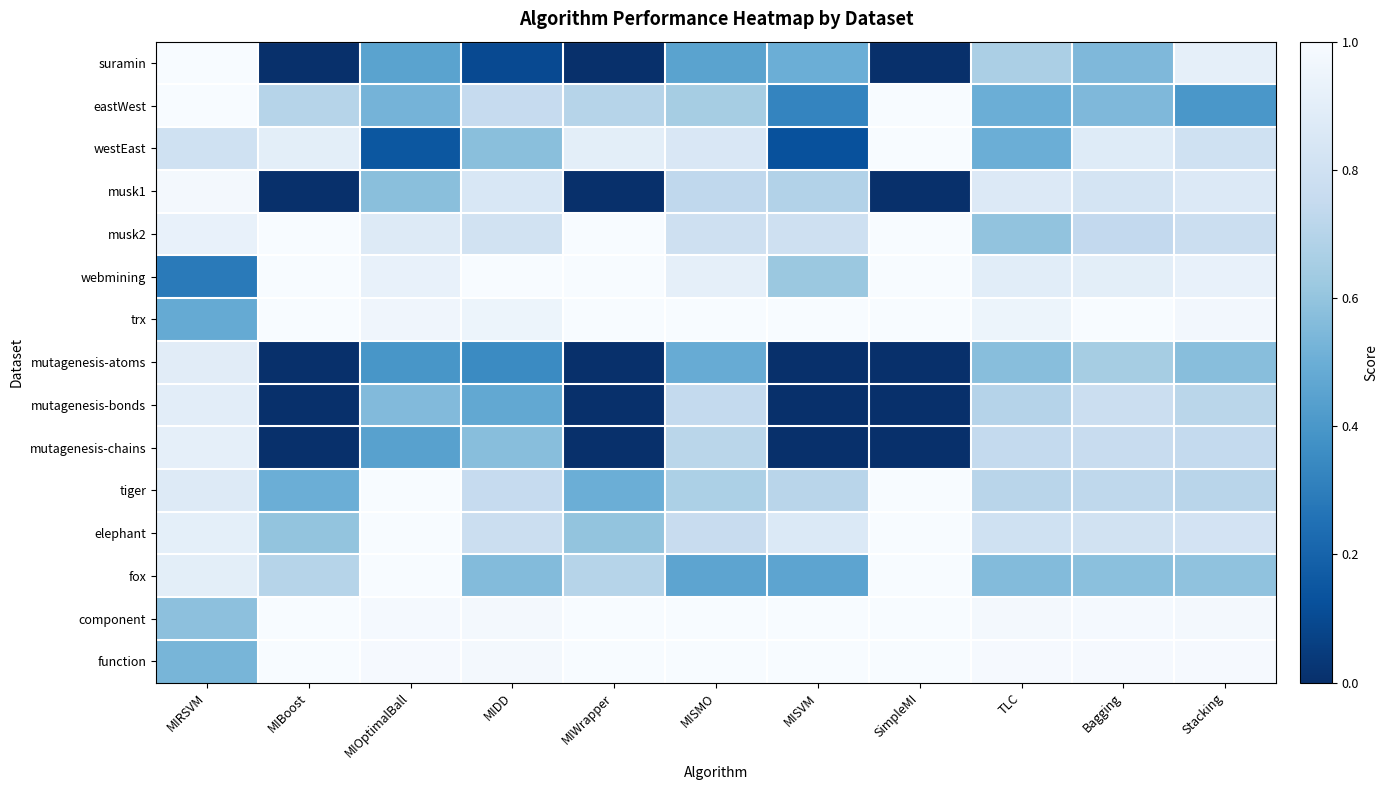

Which has a higher value, MIRSVM or MIBoost?

MIRSVM